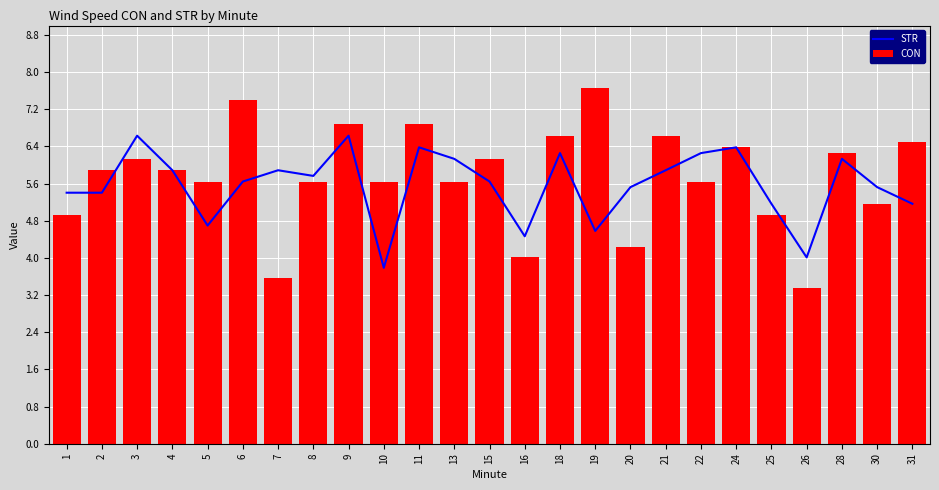

Which series has the largest range (max minus min)?

CON